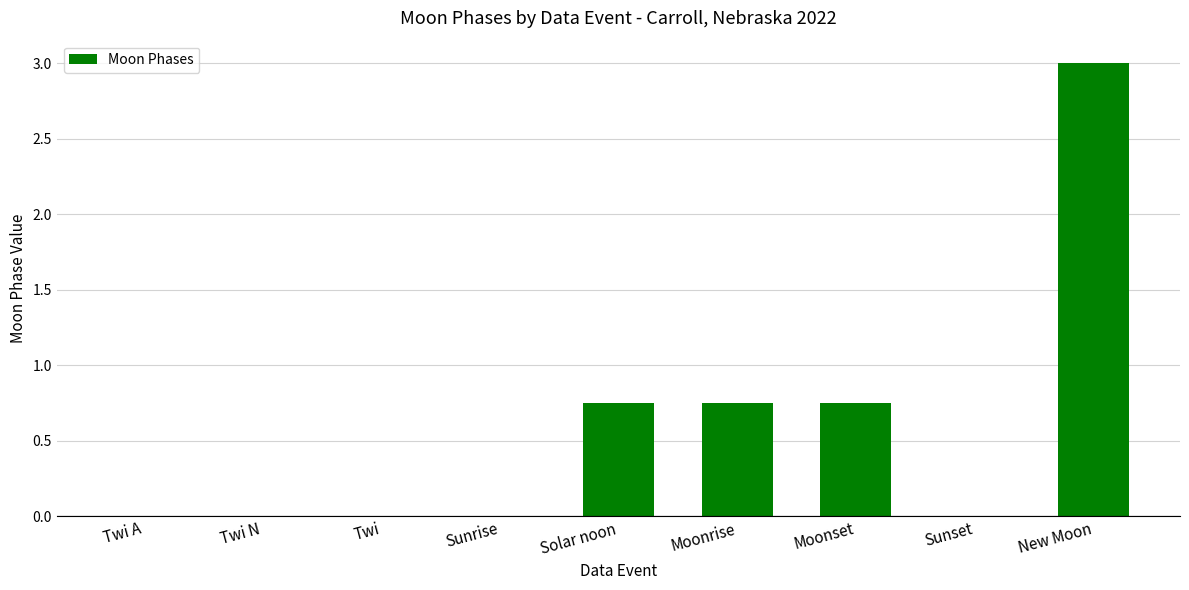

What is the sum of the values at New Moon and Moonset?

3.8